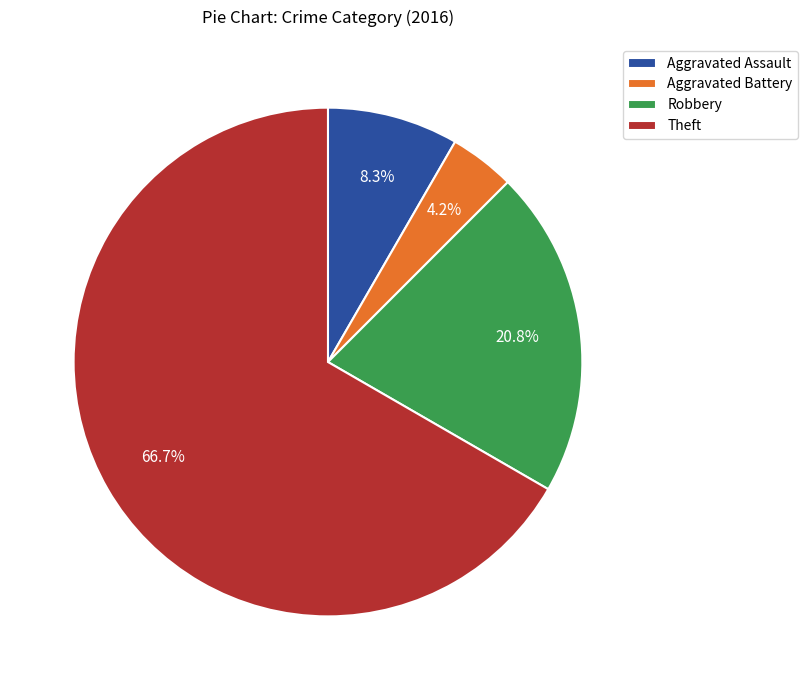

To the nearest percent, what is the difference between the Aggravated Battery and Robbery slice percentages?

17%